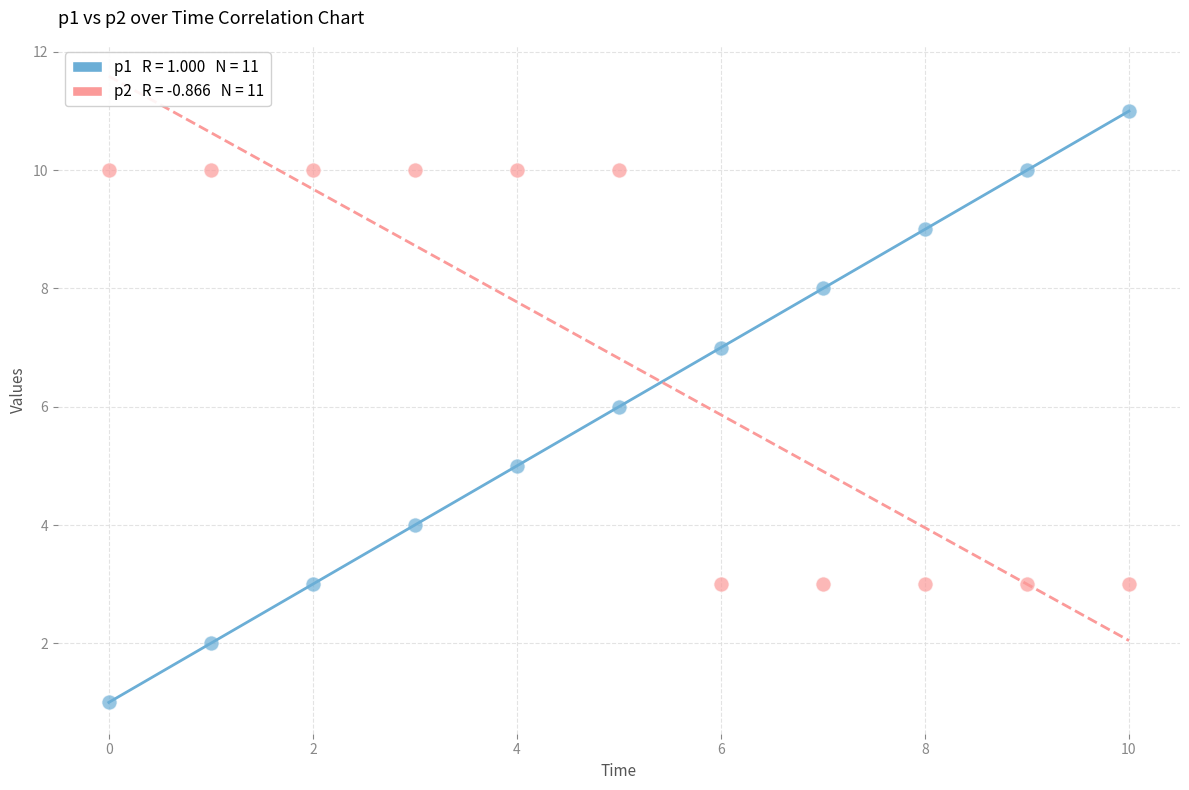

Across all data points, what is the range of Y values (max minus min)?

10